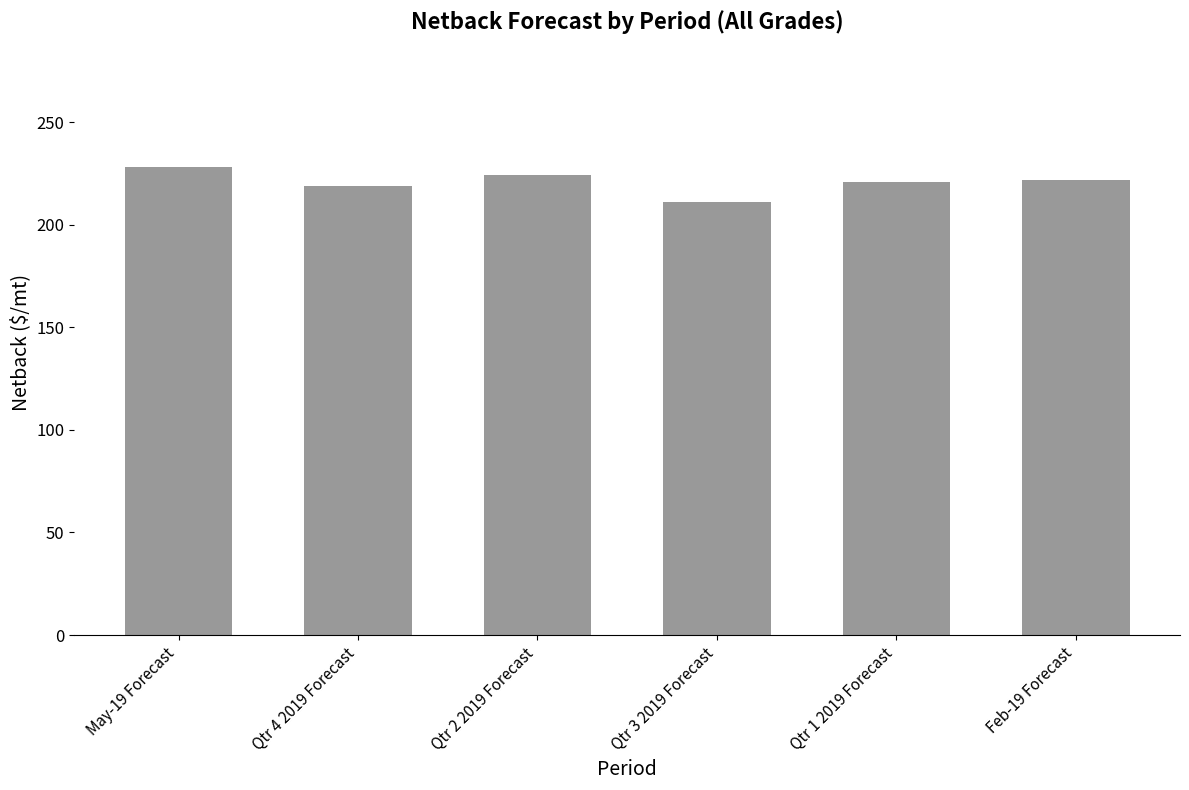

Read the value at Qtr 4 2019 Forecast.

218.8